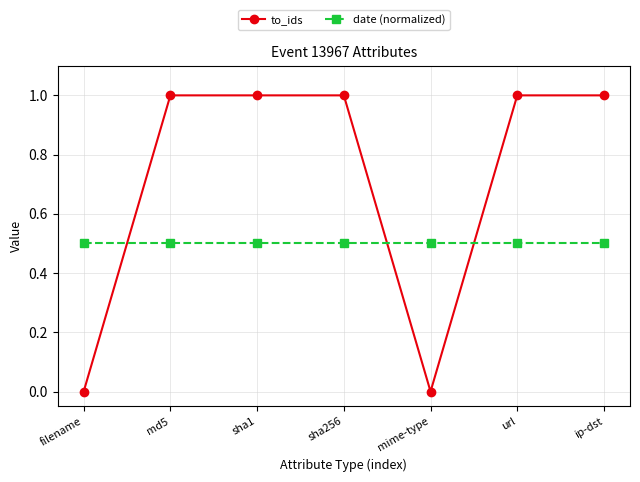

The to_ids series shows 1.7 at sha1. True or false?

False